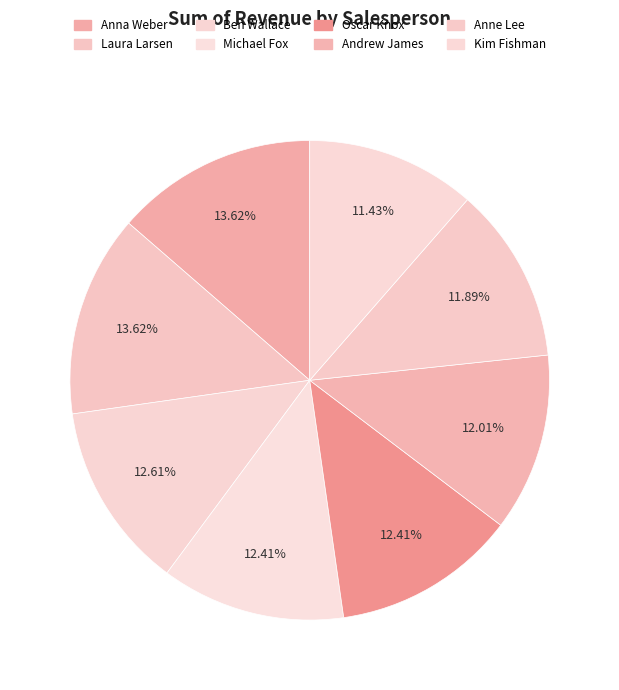

Is Anne Lee the majority of the pie?

No